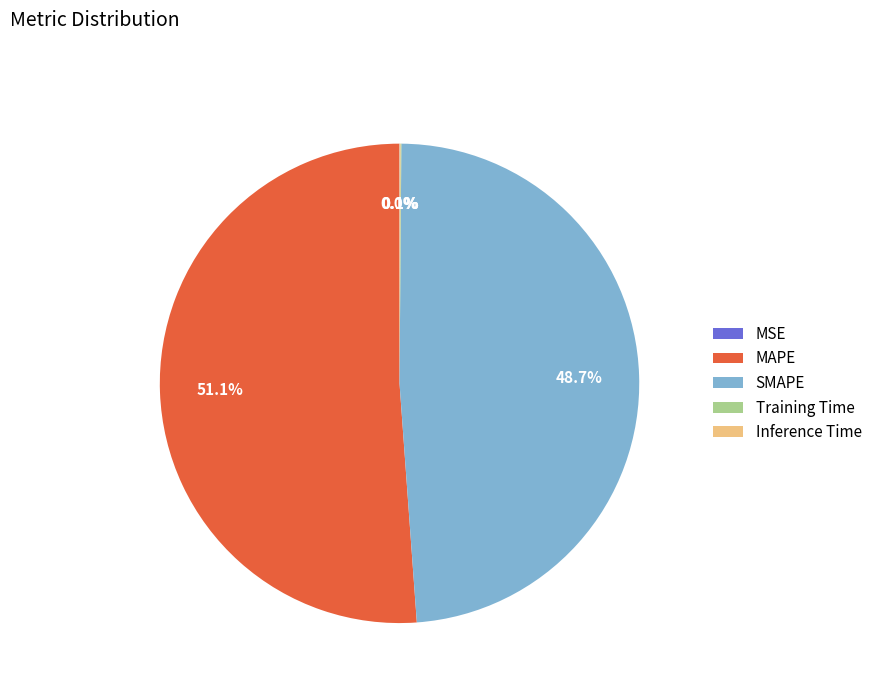

Which slice is the largest?

MAPE